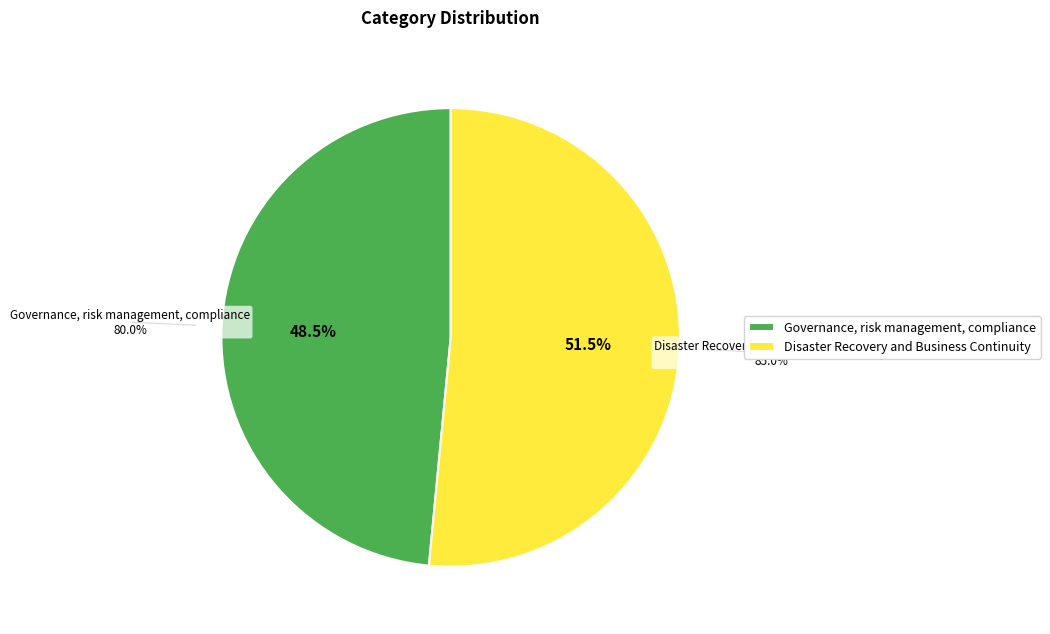

Which category has the biggest portion of the pie?

Disaster Recovery and Business Continuity